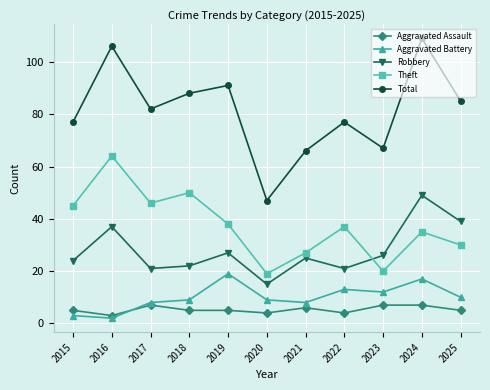

What is the smallest value displayed?

2